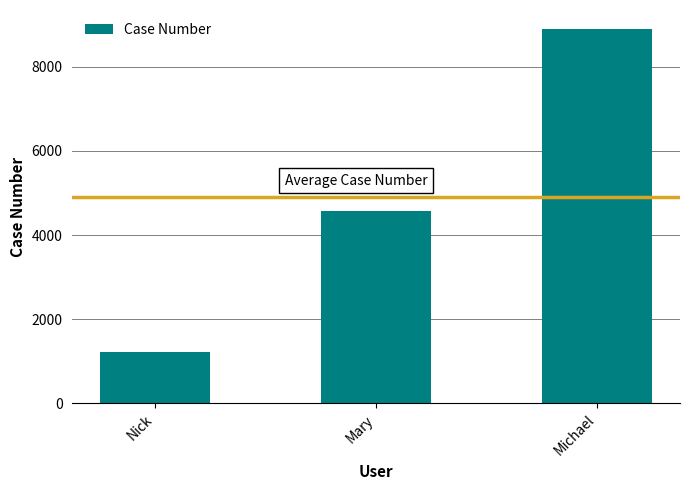

Rank the categories by value from highest to lowest.

Michael, Mary, Nick